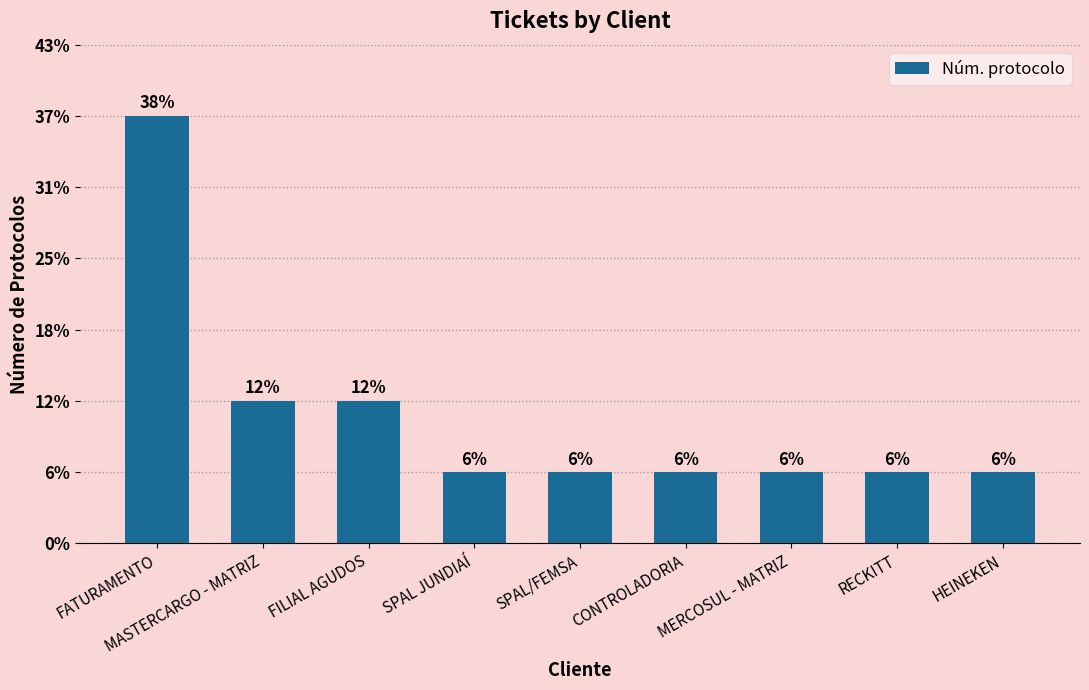

Which has a higher value, FATURAMENTO or MASTERCARGO - MATRIZ?

FATURAMENTO